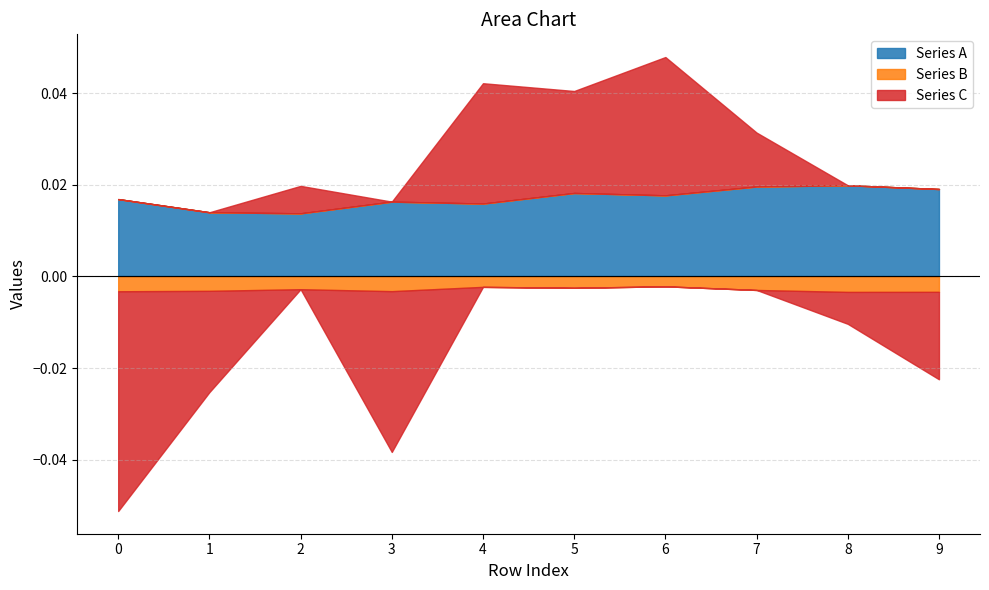

Reading left to right, list all the values displayed in this chart.

col_0 (row index): 0.0	1.0	2.0	3.0	4.0	5.0	6.0	7.0	8.0	9.0
Series A: 0.0	0.0	0.0	0.0	0.0	0.0	0.0	0.0	0.0	0.0
Series B: -0.0	-0.0	-0.0	-0.0	-0.0	-0.0	-0.0	-0.0	-0.0	-0.0
Series C: -0.0	-0.0	0.0	-0.0	0.0	0.0	0.0	0.0	-0.0	-0.0